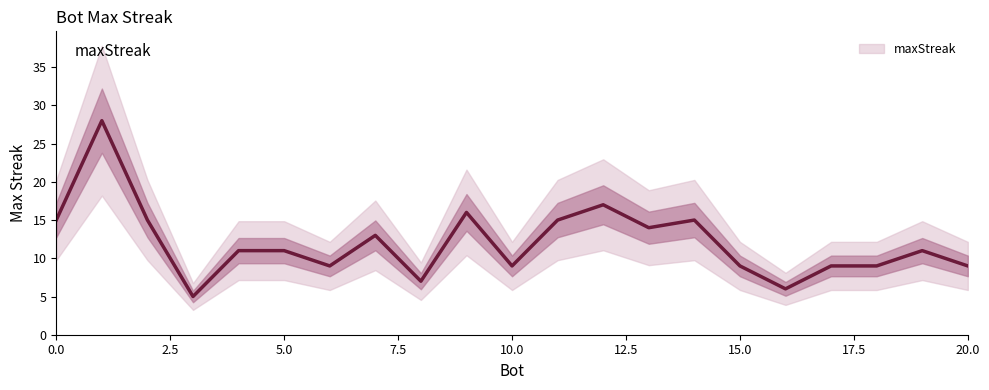

Is it true that maxStreak equals 9 at 10.0?

True